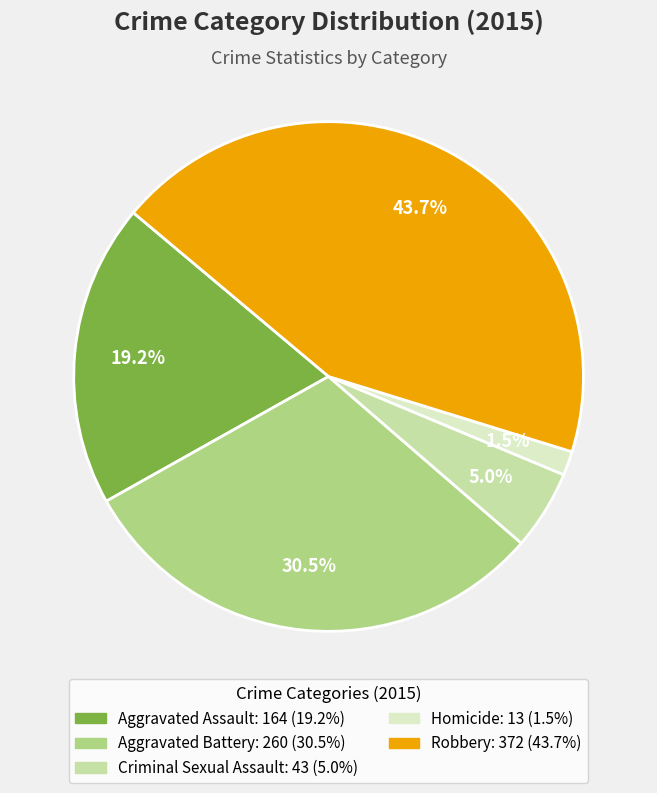

Between Criminal Sexual Assault and Aggravated Assault, which is larger?

Aggravated Assault